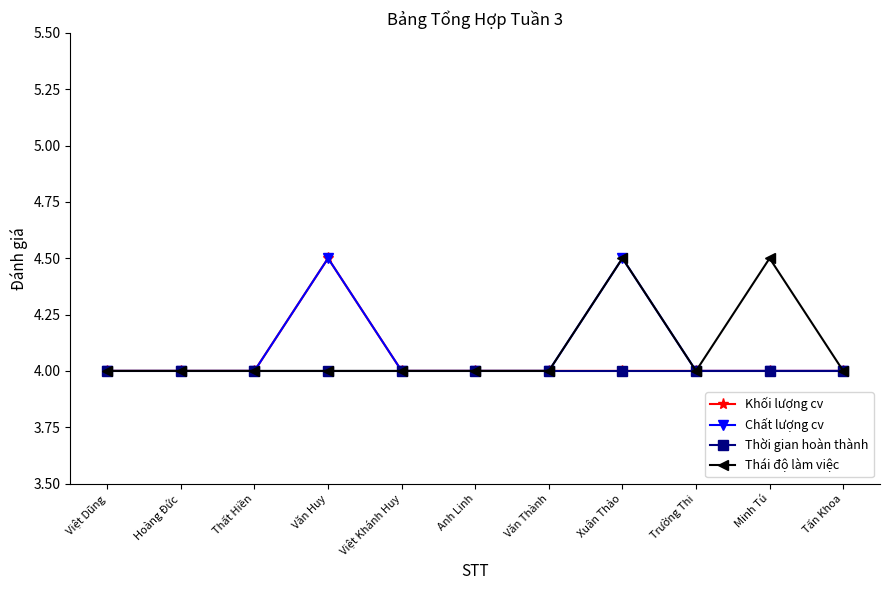

What is the total value across all series at Xuân Thảo?

17.0